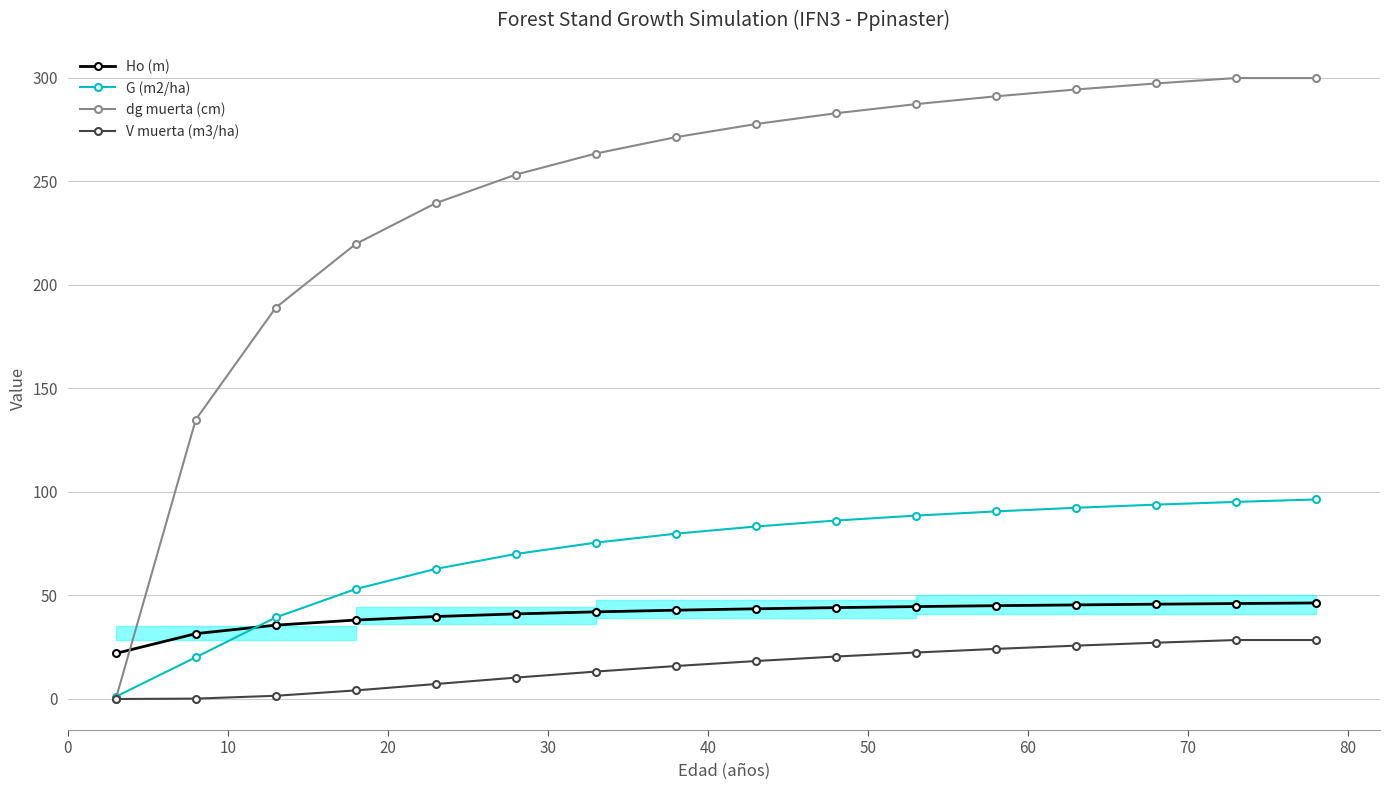

List the series in order of their peak value, highest first.

dg muerta (cm), G (m2/ha), Ho (m), V muerta (m3/ha)